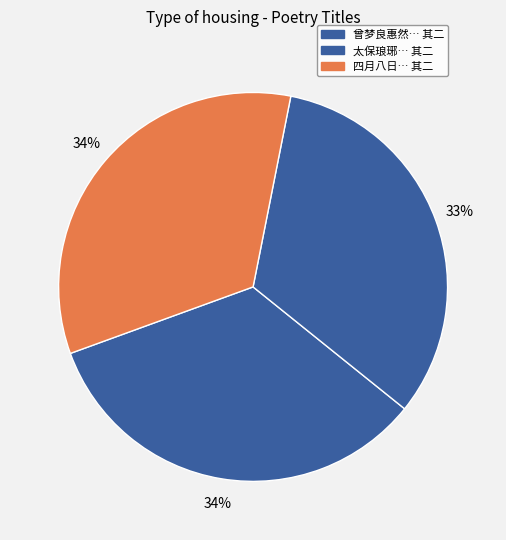

What is the smallest slice in the pie chart?

太保琅琊相公见惠酒因成二绝用为纪谢 其二